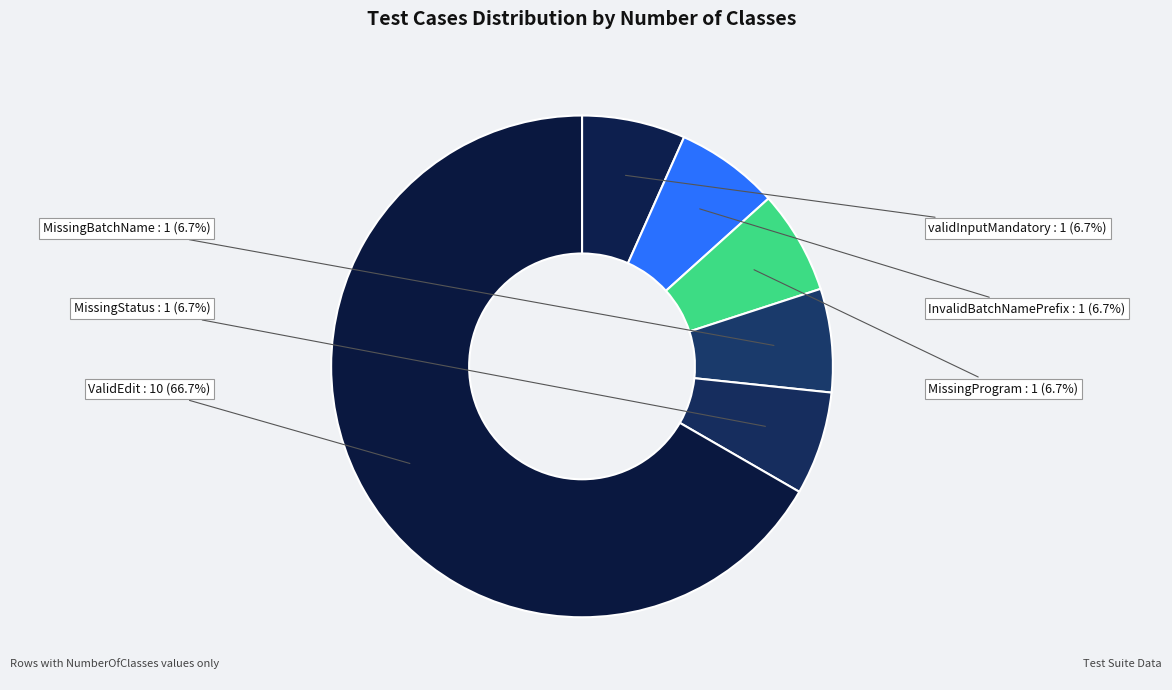

What percentage is the MissingStatus slice, to the nearest percent?

7%